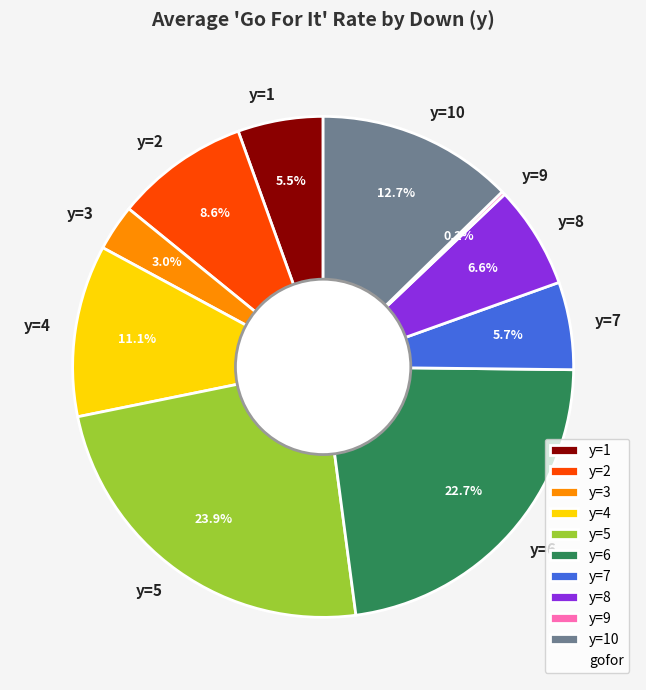

Which category has the biggest portion of the pie?

y=5